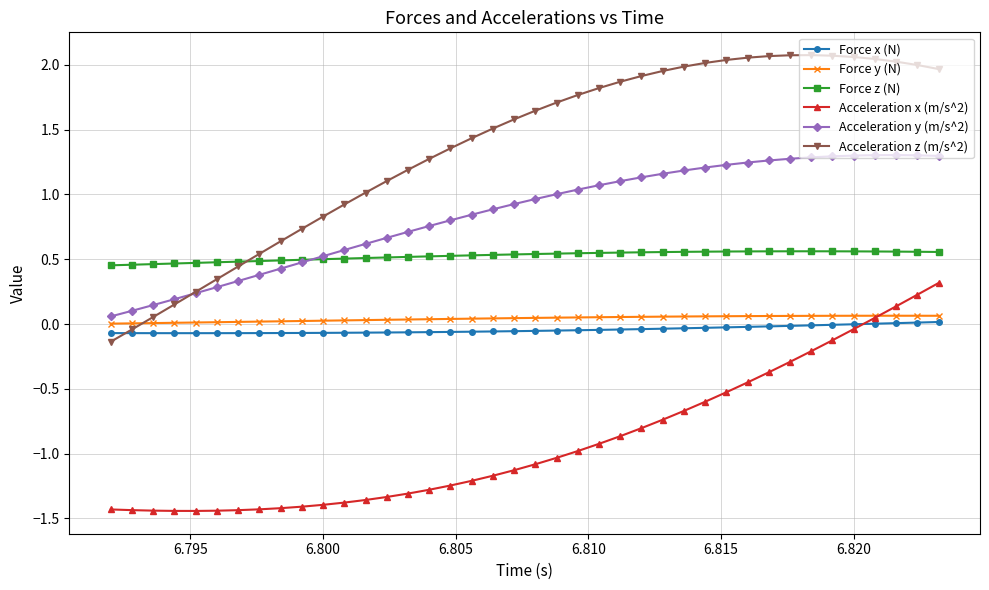

True or false: Force z (N) and Acceleration x (m/s^2) intersect in this chart.

False